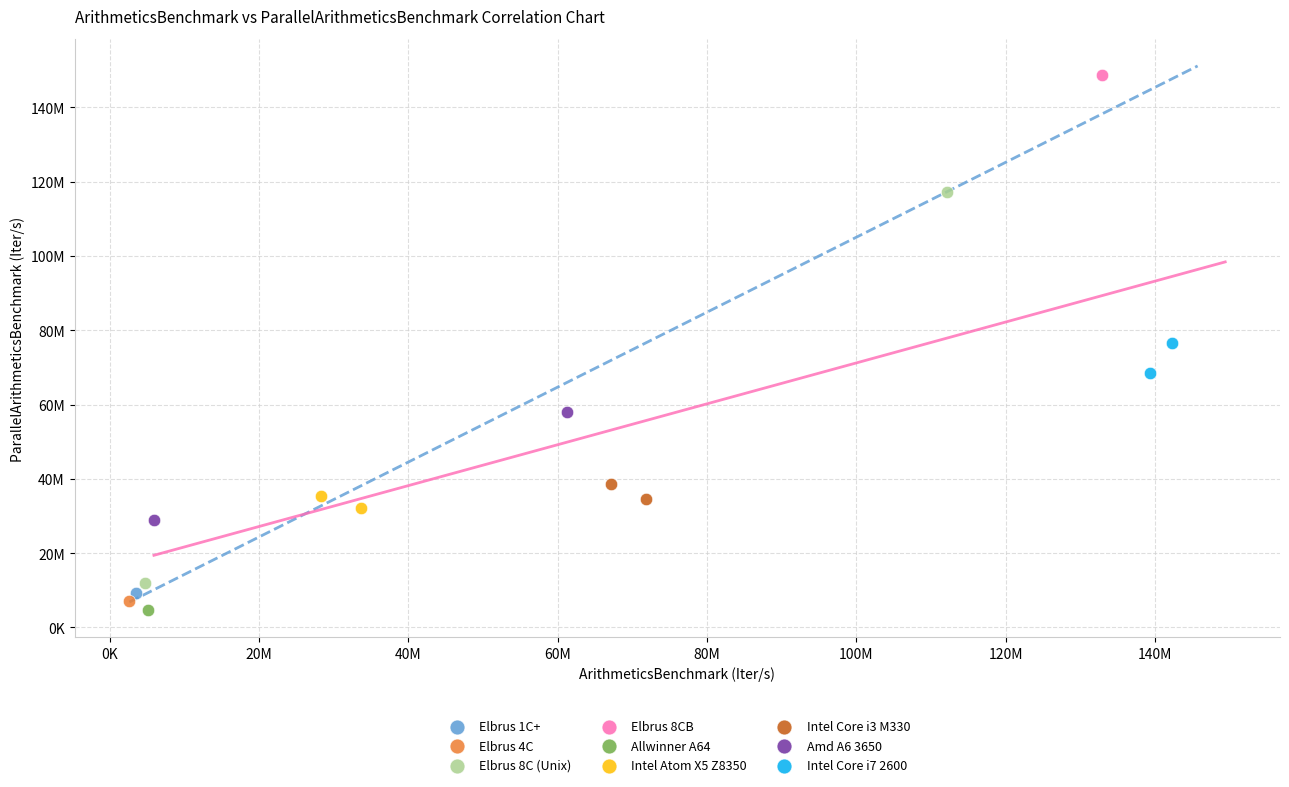

What are all the series names shown in the legend?

Elbrus 1C+, Elbrus 4C, Elbrus 8C (Unix), Elbrus 8CB, Allwinner A64, Intel Atom X5 Z8350, Intel Core i3 M330, Amd A6 3650, Intel Core i7 2600